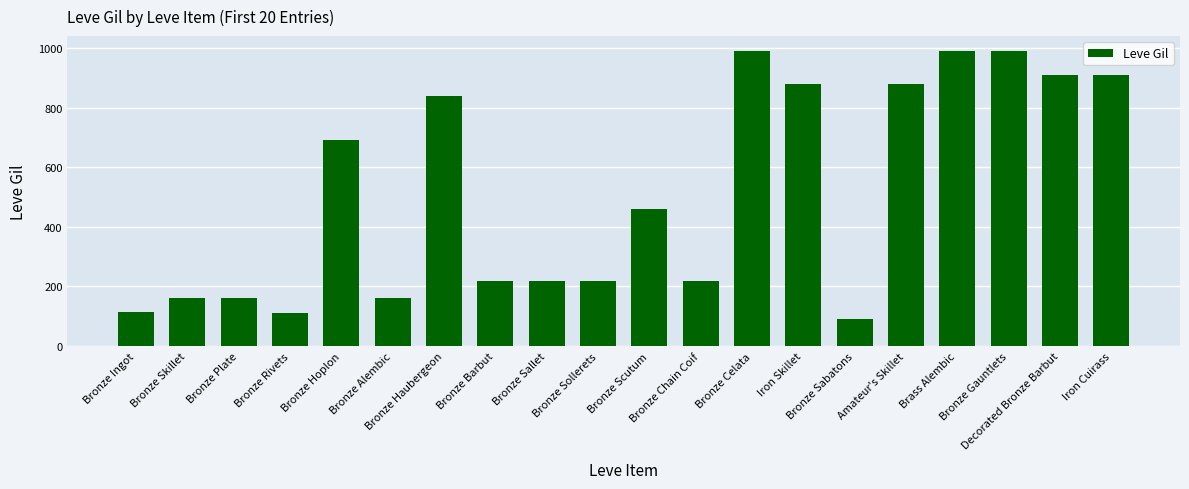

How many series are shown in this chart?

1